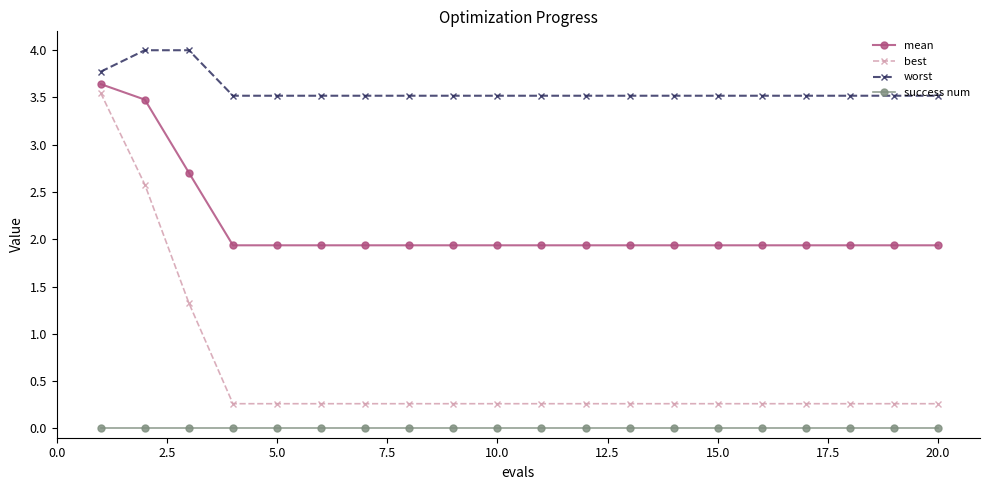

At how many categories does at least one series exceed 2?

20